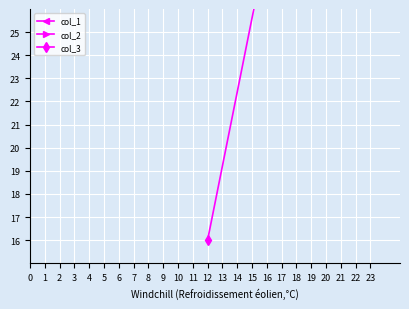

How many lines are shown in the chart?

3